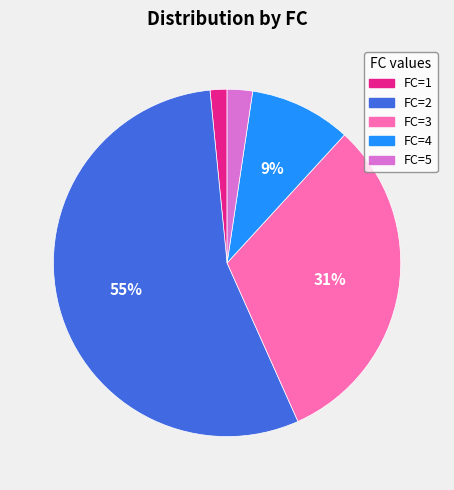

To the nearest percent, what is the difference between the largest and smallest slice percentages?

54%